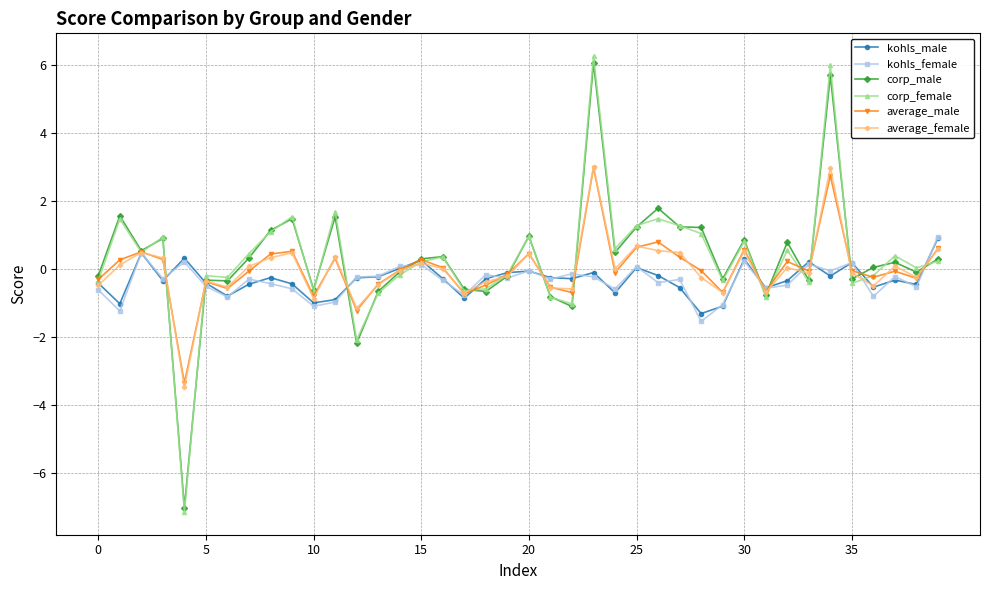

Which series has the widest spread of values?

corp_female